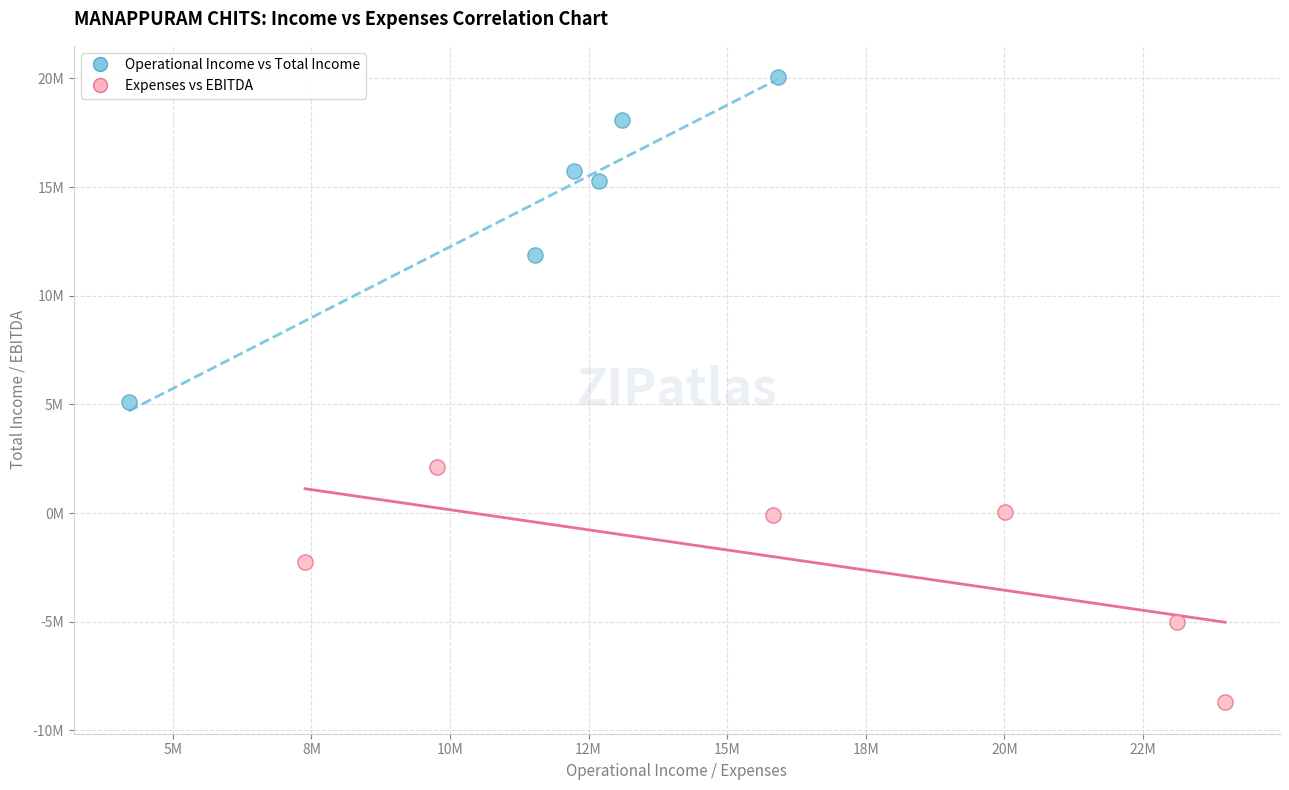

Which series contains the lowest Y value?

Expenses vs EBITDA